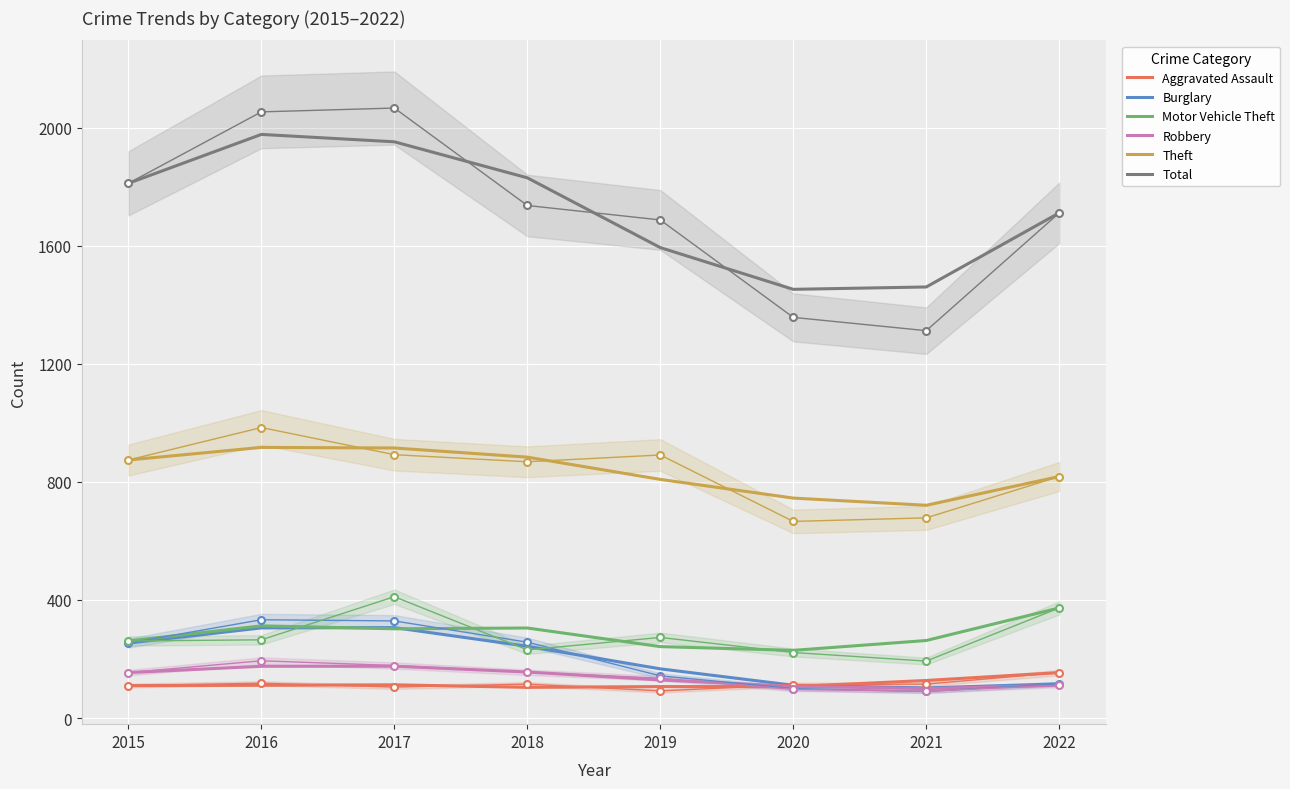

Reading right to left, extract all data points from this chart.

Aggravated Assault: 154.0	127.3	106.7	106.7	104.0	112.7	111.0	110.0
Burglary: 116.0	102.0	111.0	166.7	243.0	306.3	305.3	254.0
Motor Vehicle Theft: 373.0	262.7	229.3	242.0	305.0	302.3	312.3	261.0
Robbery: 111.0	99.7	107.7	129.0	156.0	175.7	175.3	154.0
Theft: 818.0	720.7	745.0	808.3	883.7	914.7	916.7	874.0
Total: 1711.0	1460.0	1452.0	1593.3	1829.7	1951.7	1976.7	1811.0